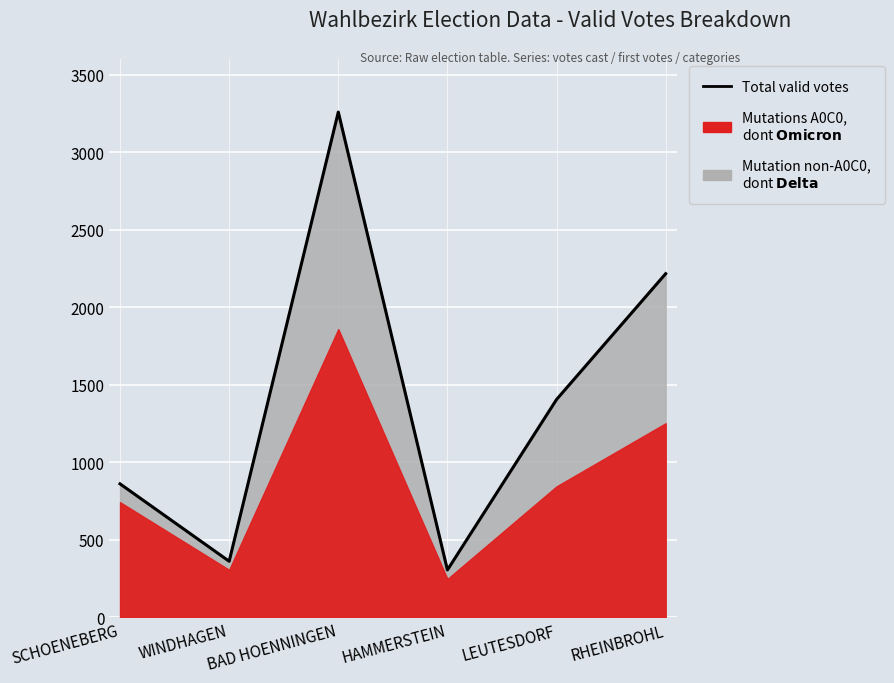

List the labels in order of value, largest first.

BAD HOENNINGEN, RHEINBROHL, LEUTESDORF, SCHOENEBERG, WINDHAGEN, HAMMERSTEIN